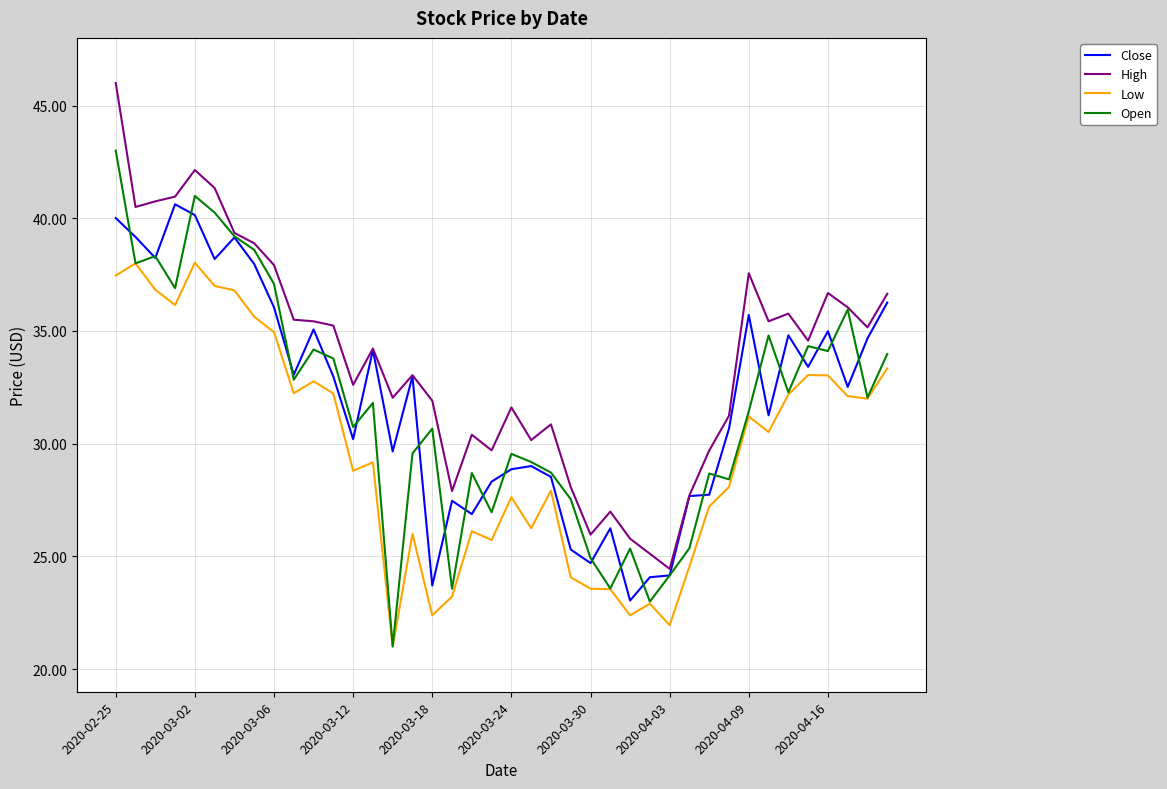

At how many categories does at least one series exceed 34?

21